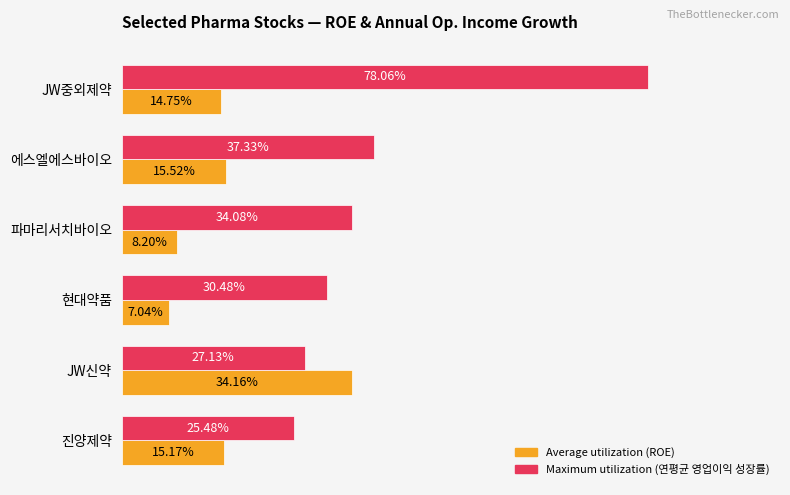

At which category is the sum across all series the highest?

JW중외제약